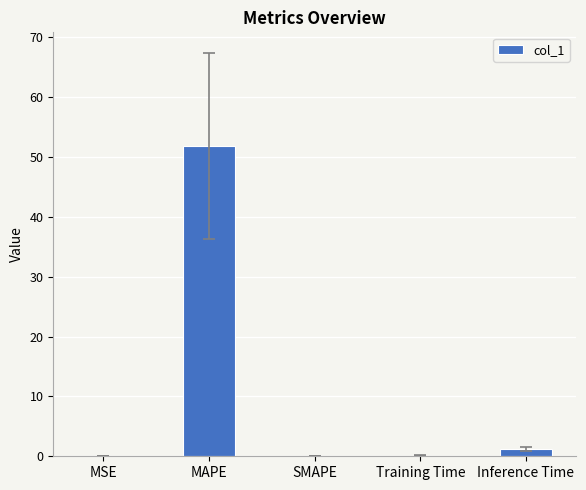

What is the change in value from MAPE to SMAPE?

-51.9